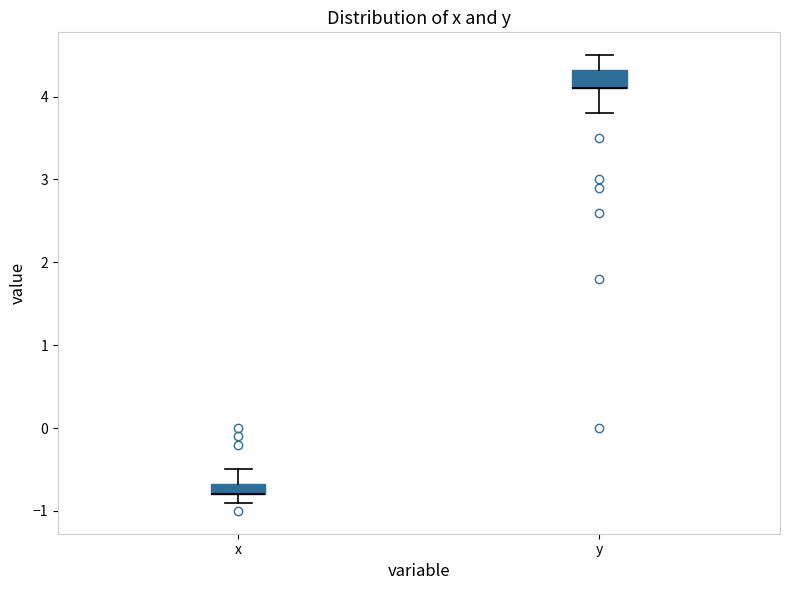

Where does the lower whisker of the box for y end on the y-axis? The values are not printed on the chart, so give them approximately, as read against the axis.

3.8